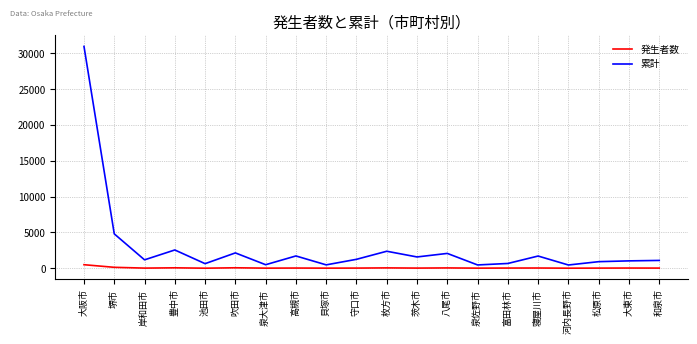

At which label is 累計 closest to 15699?

堺市